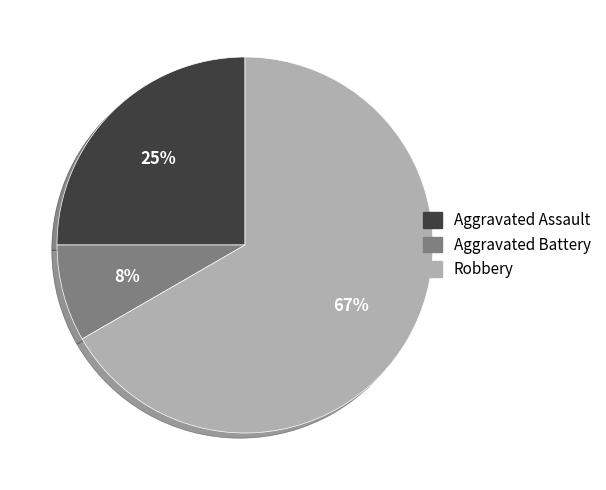

To the nearest percent, what is the average slice percentage?

33%